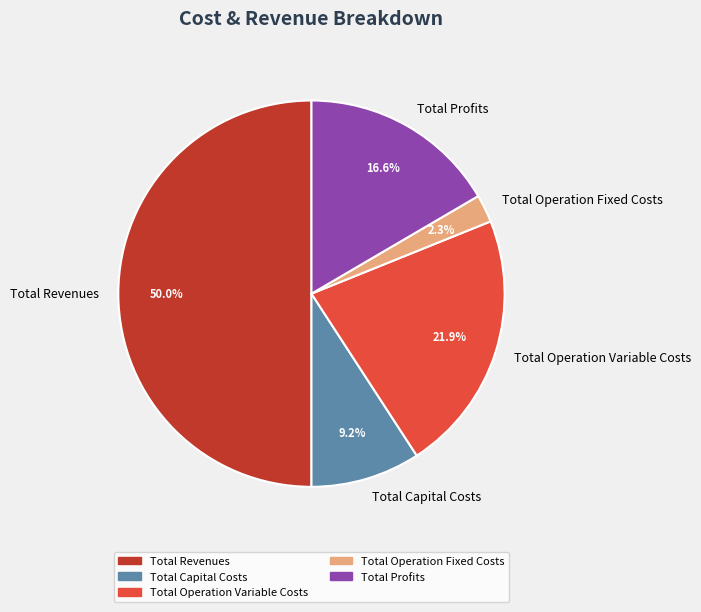

To the nearest percent, what percentage of the pie is Total Revenues?

50%